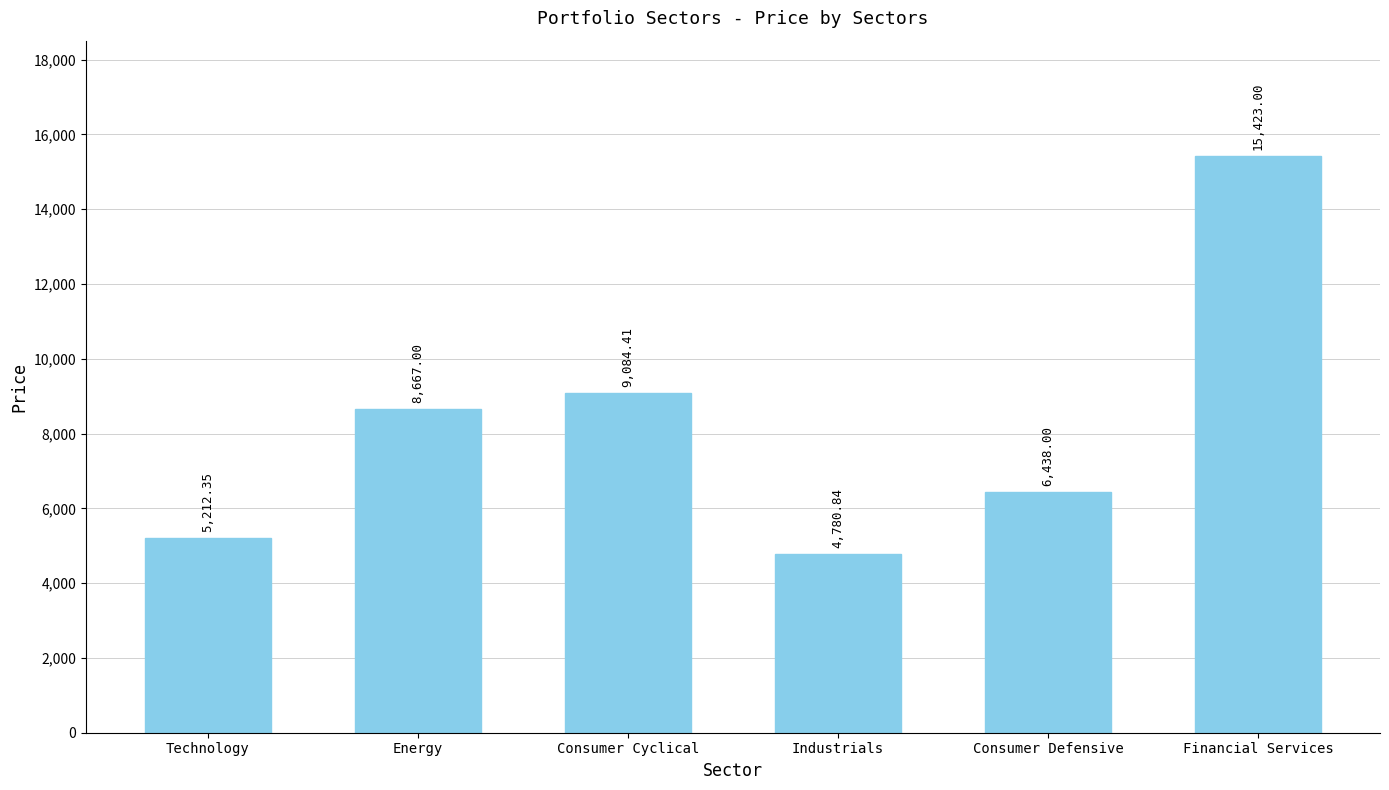

What is the ratio of the value at Technology to the value at Financial Services?

0.3